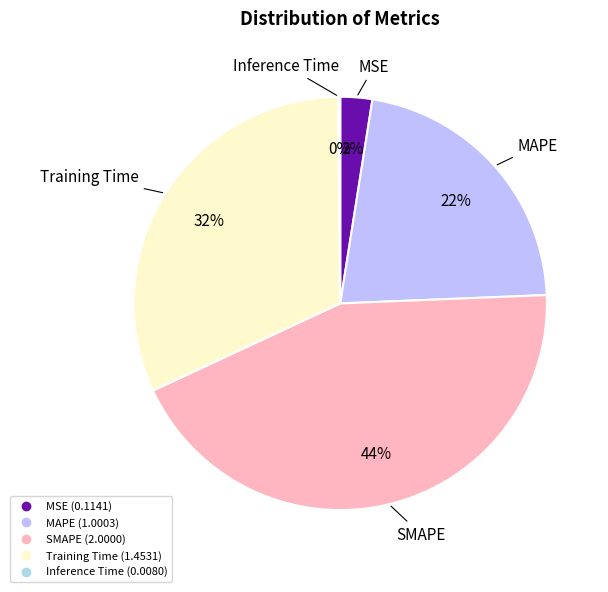

What percentage is the SMAPE slice, to the nearest percent?

44%